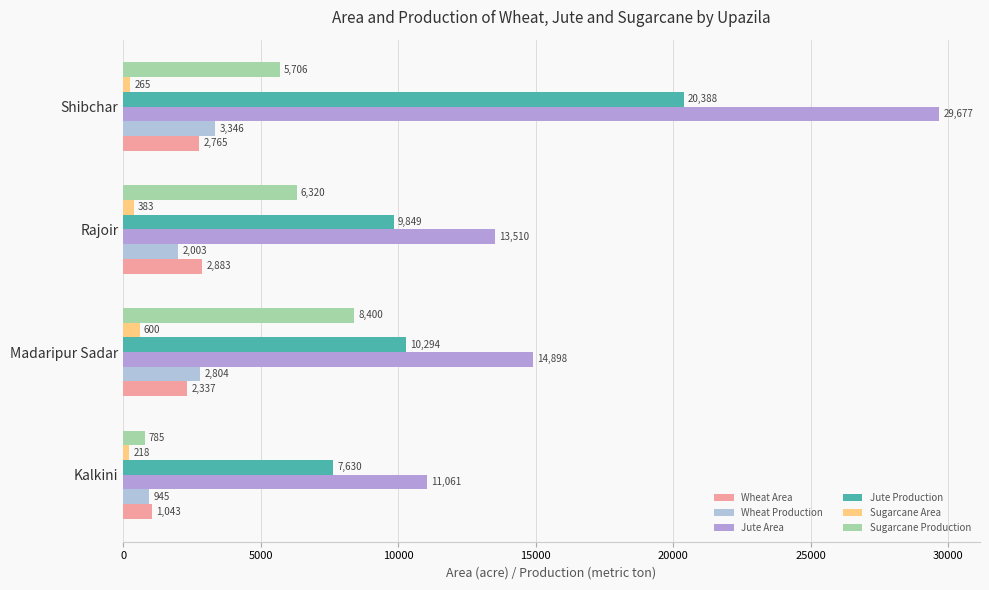

How many categories are shown in the chart?

4